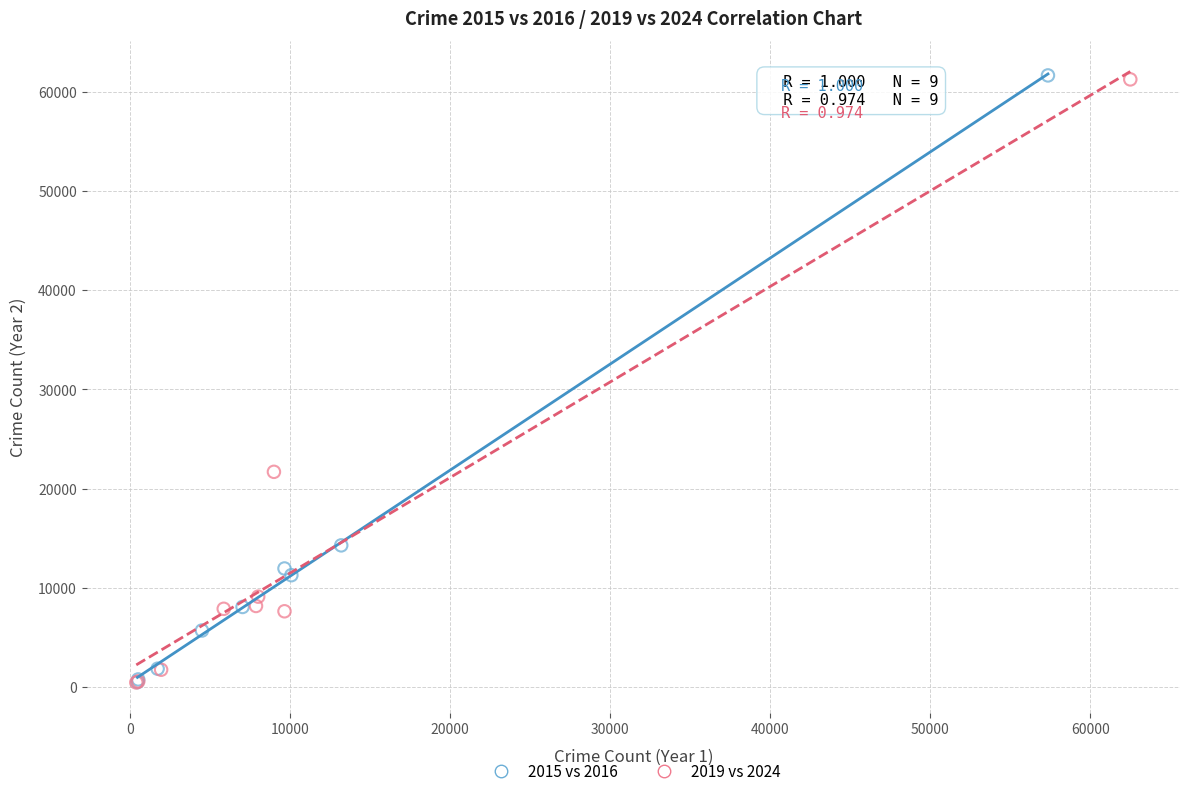

Which series has the widest spread of Y values?

2015 vs 2016